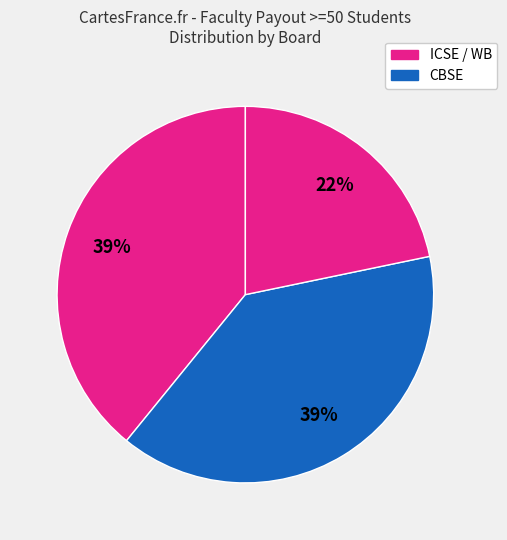

Count the number of slices in the pie.

3